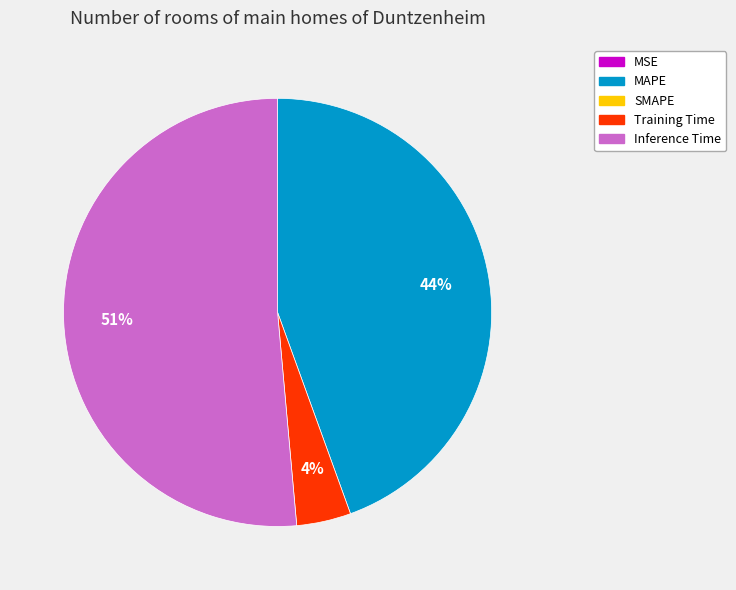

Is there any slice that represents more than half of the pie?

Yes